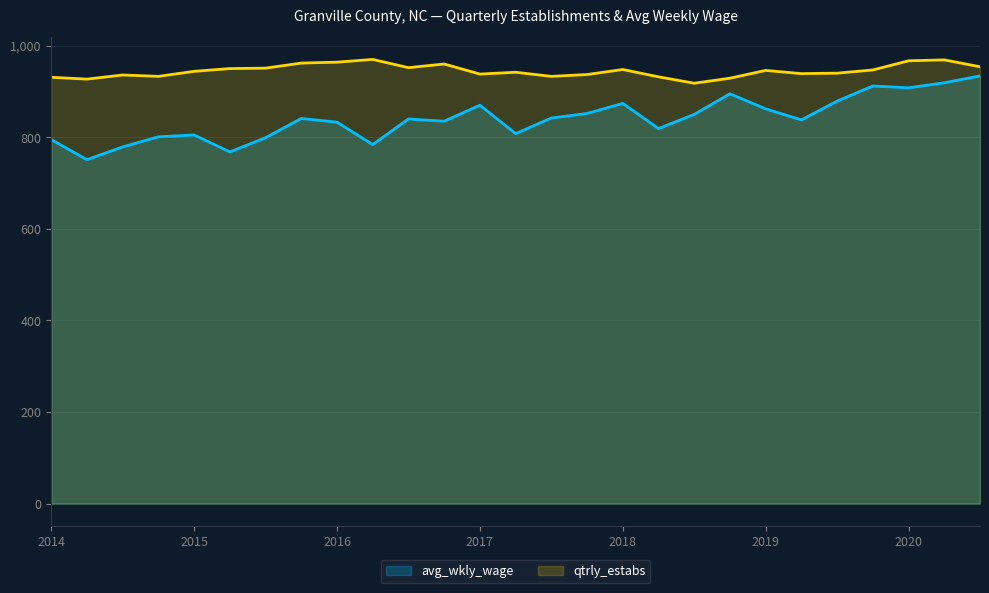

What is the difference between the maximum and minimum values in the qtrly_estabs series?

52